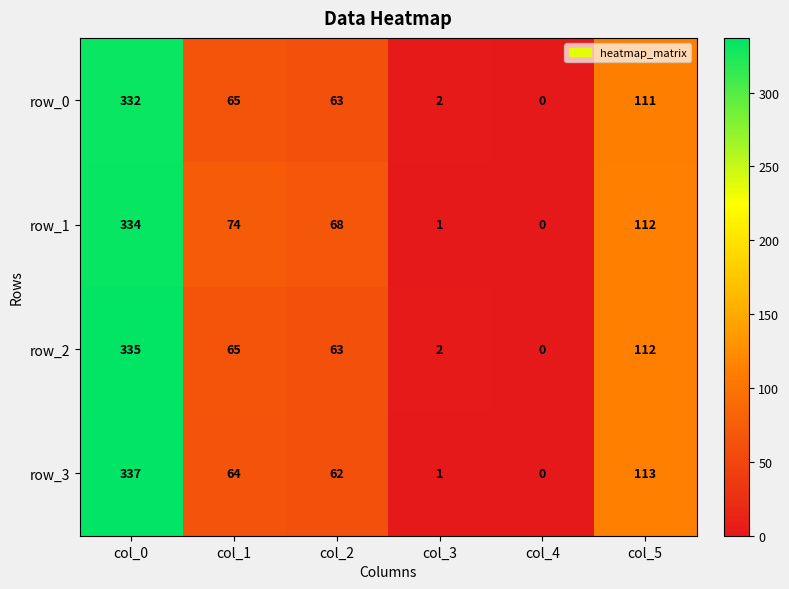

How many categories are shown in the chart?

6